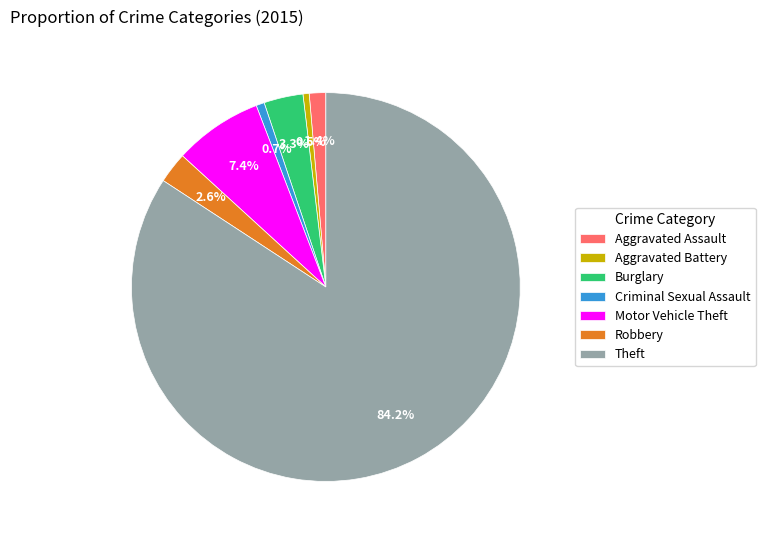

How much of the chart is everything except Criminal Sexual Assault?

99.3%